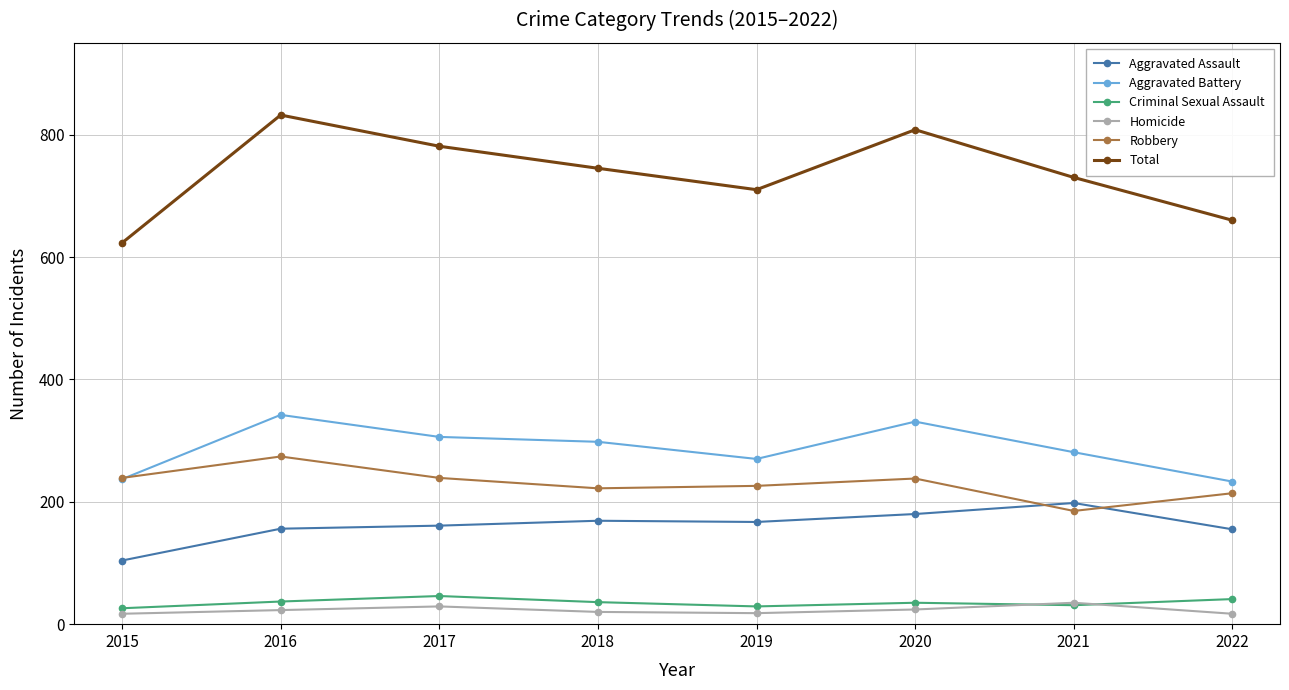

Which label corresponds to the largest value in the chart?

2016